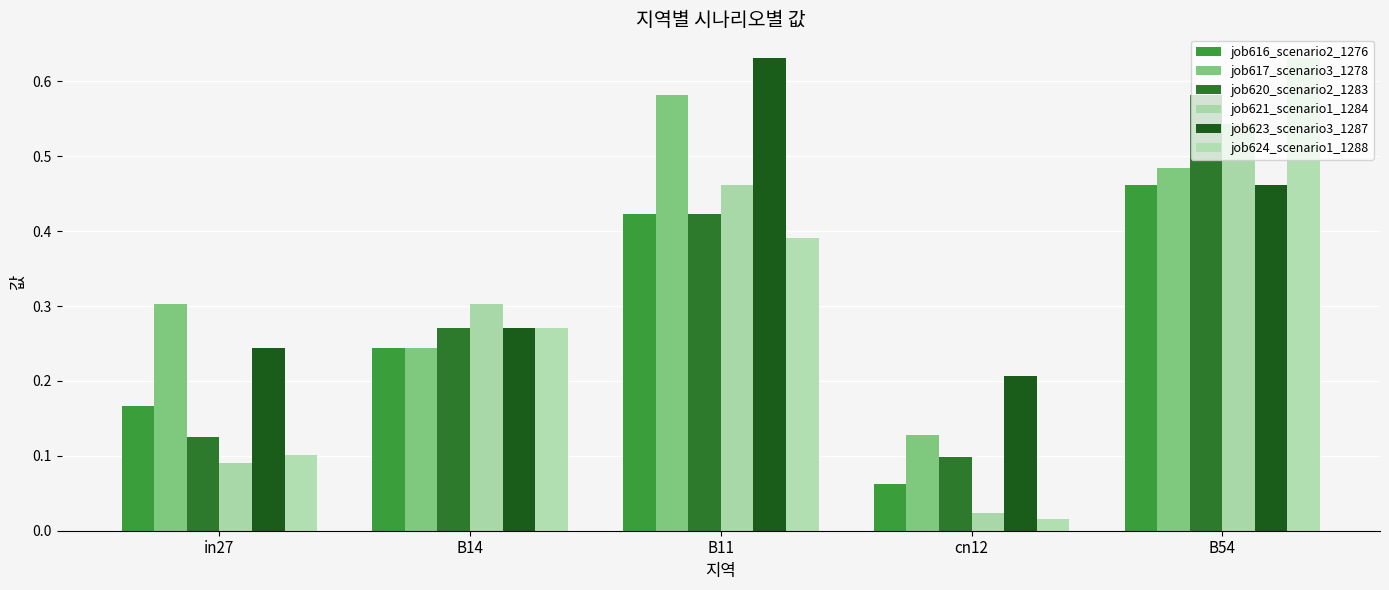

What is the difference between the maximum and minimum values in the job616_scenario2_1276 series?

0.4